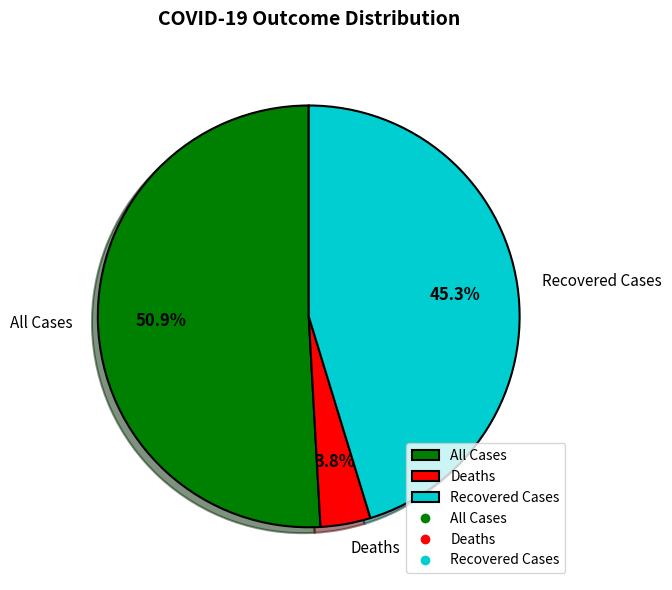

Rank the categories by value from lowest to highest.

Deaths, Recovered Cases, All Cases